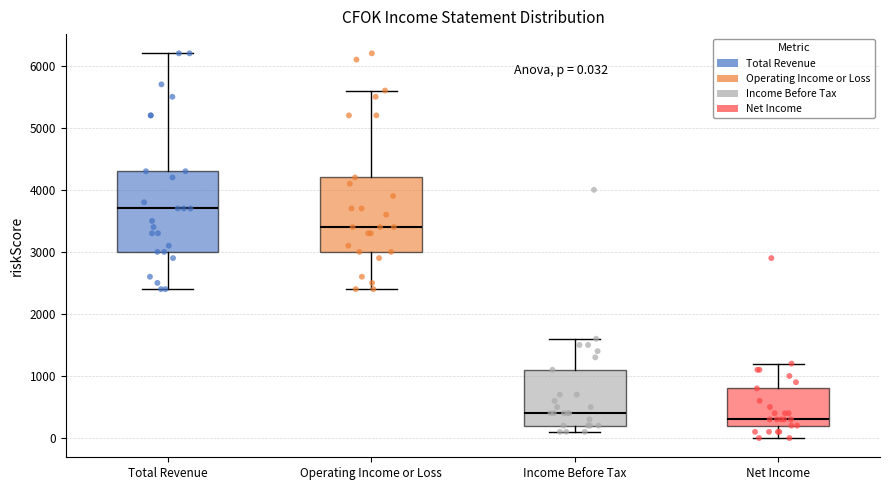

Which box has the highest median line?

Total Revenue